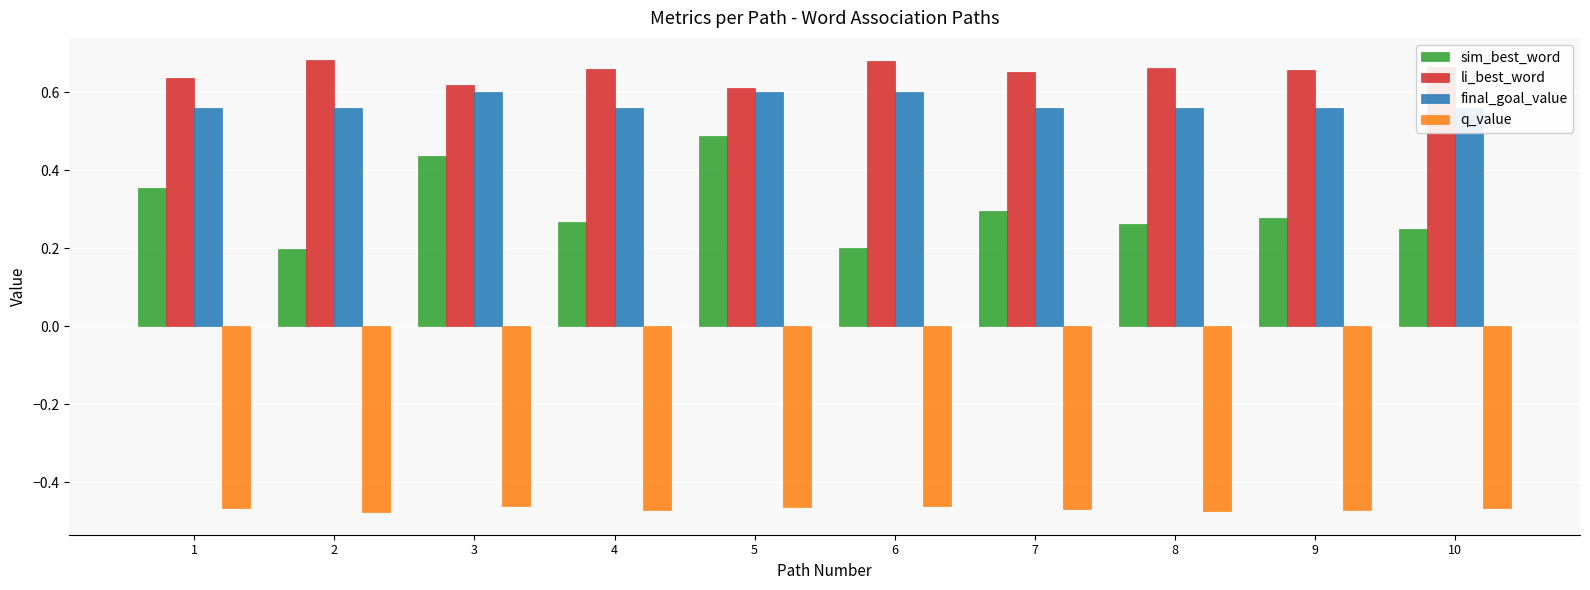

List the labels in order of q_value value, smallest first.

2, 8, 4, 9, 7, 10, 1, 5, 3, 6